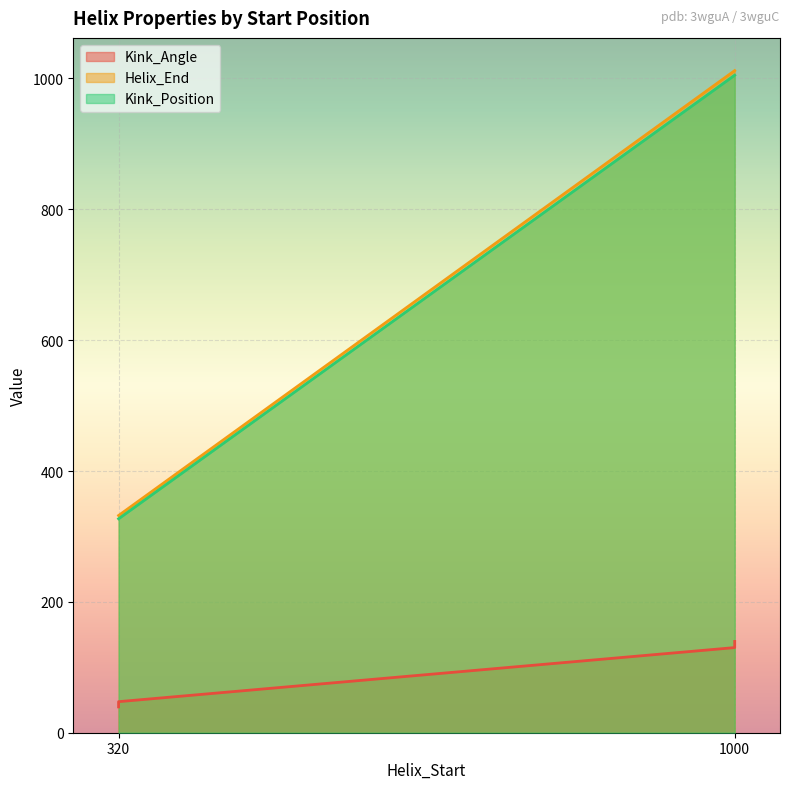

What is the difference between the maximum and minimum values in the Kink_Position series?

678.0